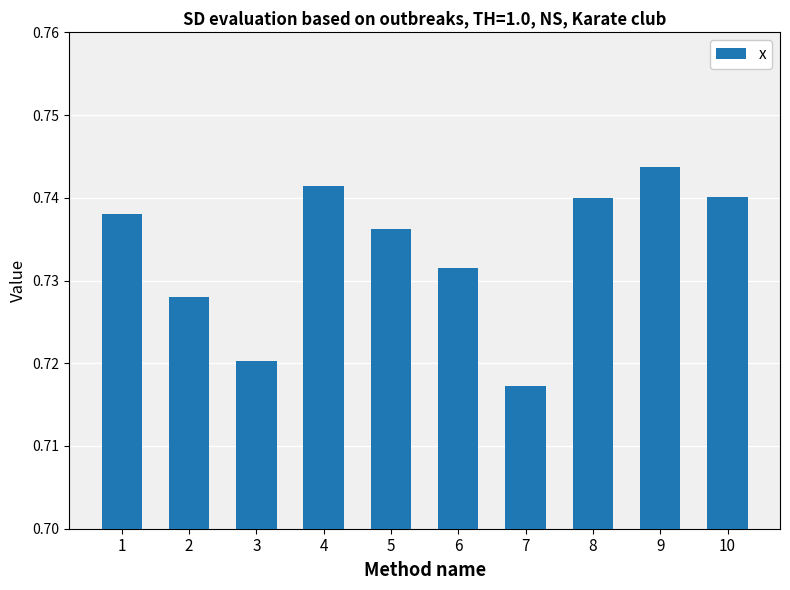

Which label corresponds to the largest value in the chart?

9